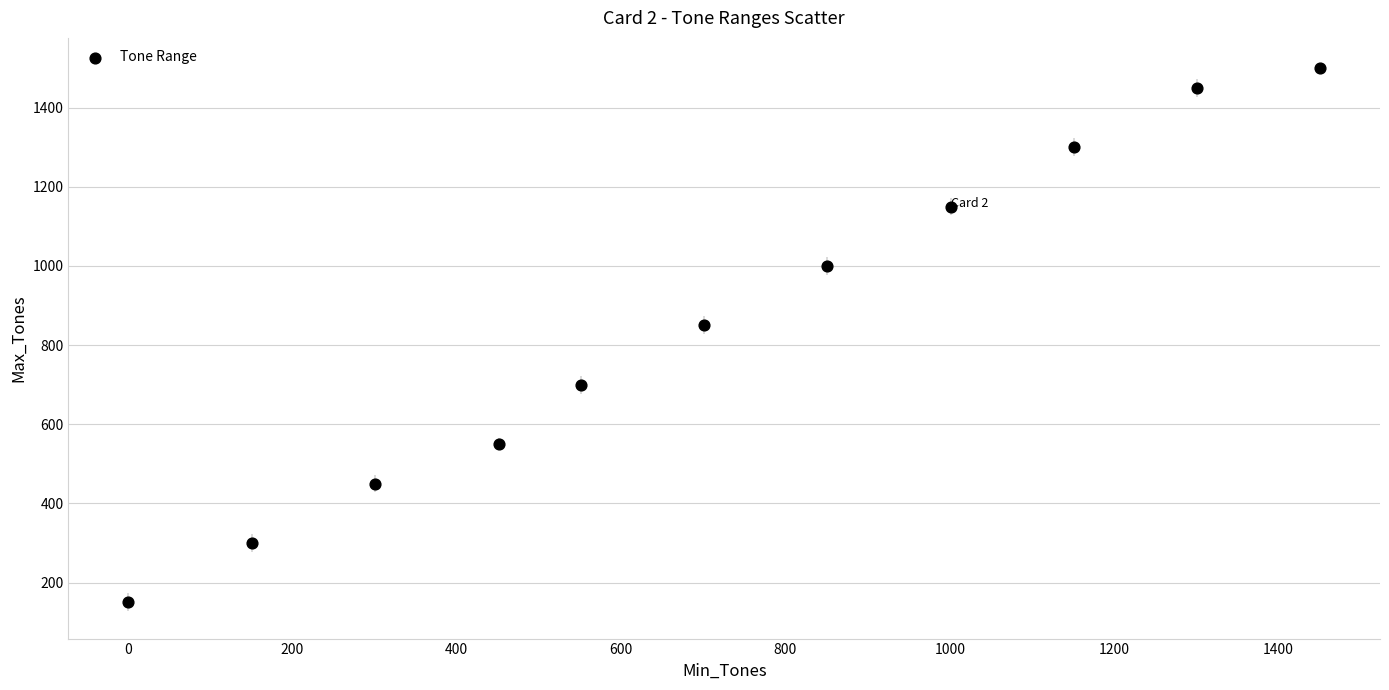

What is the range of Y values (max minus min)?

1350